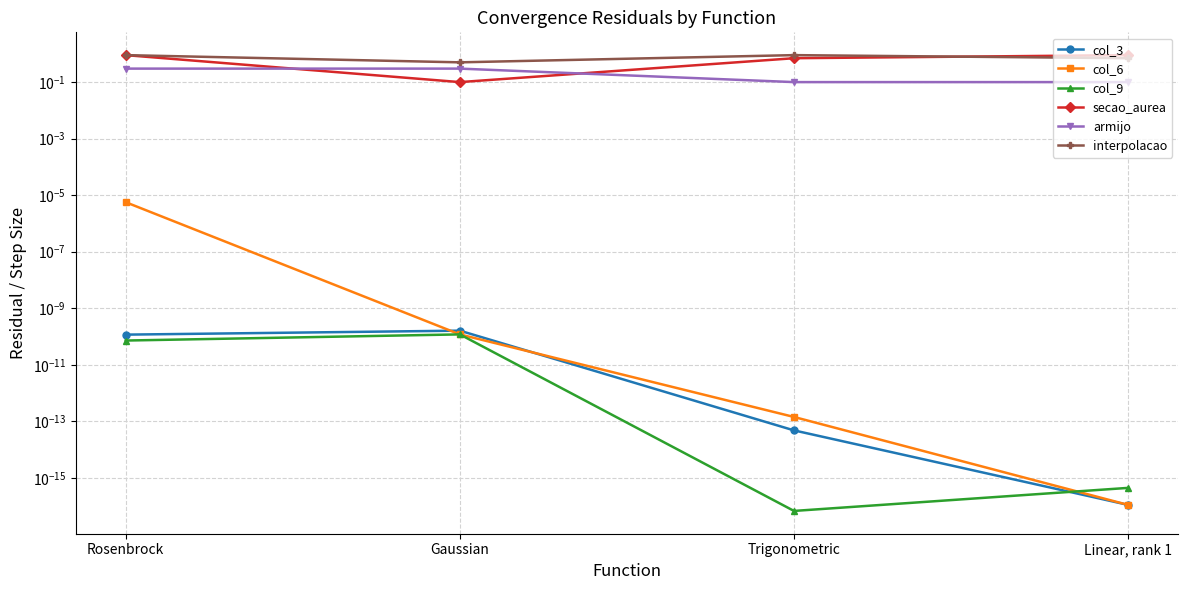

The value of col_6 at Trigonometric is 0.0. True or false?

True